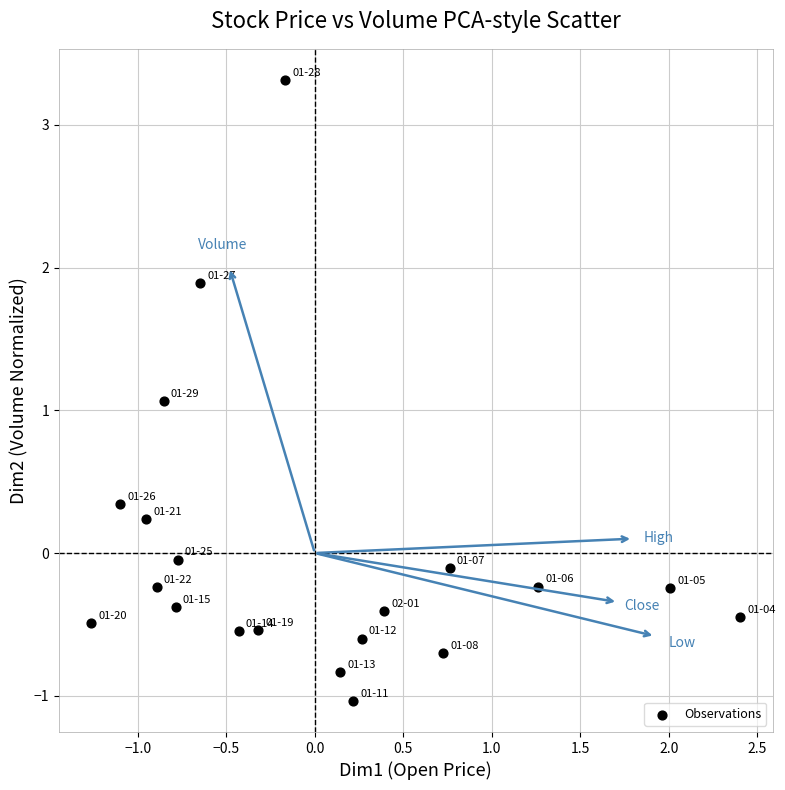

What Y value in the scatter plot is closest to 1?

1.1